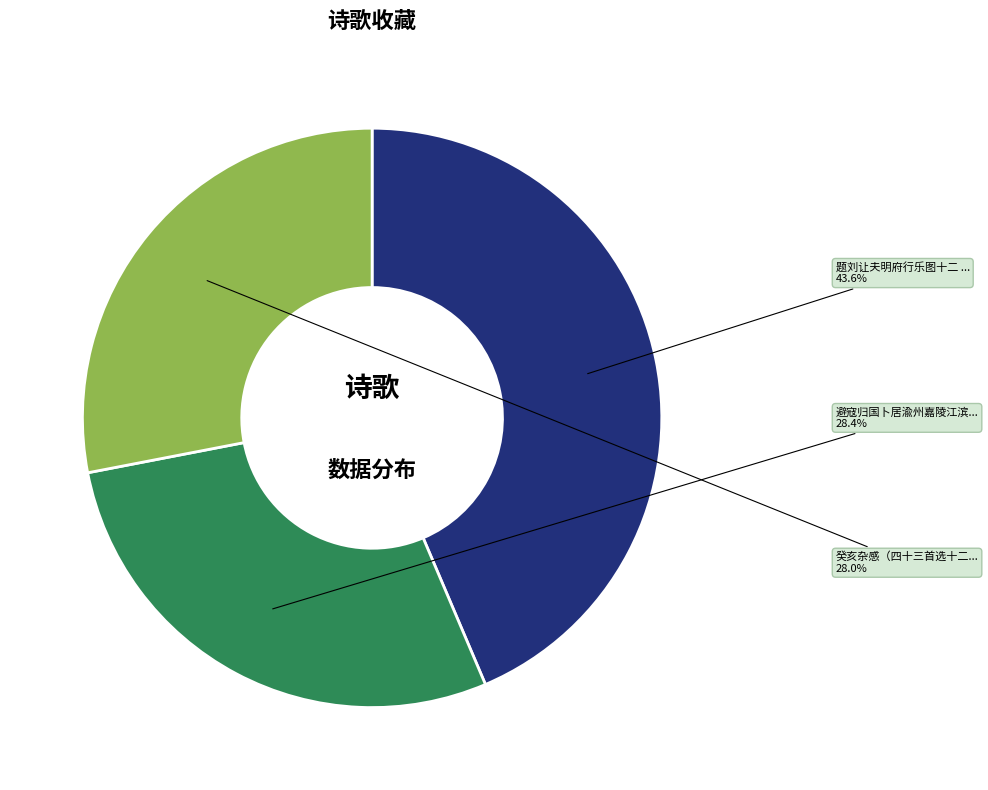

Is there any slice that represents more than half of the pie?

No